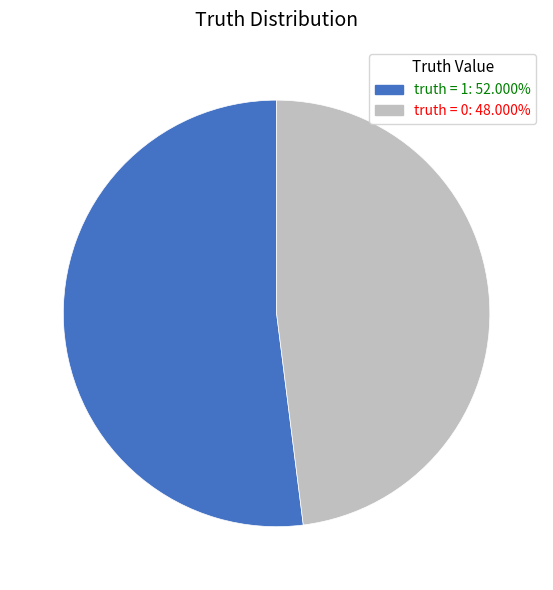

Is truth = 0 the majority of the pie?

No